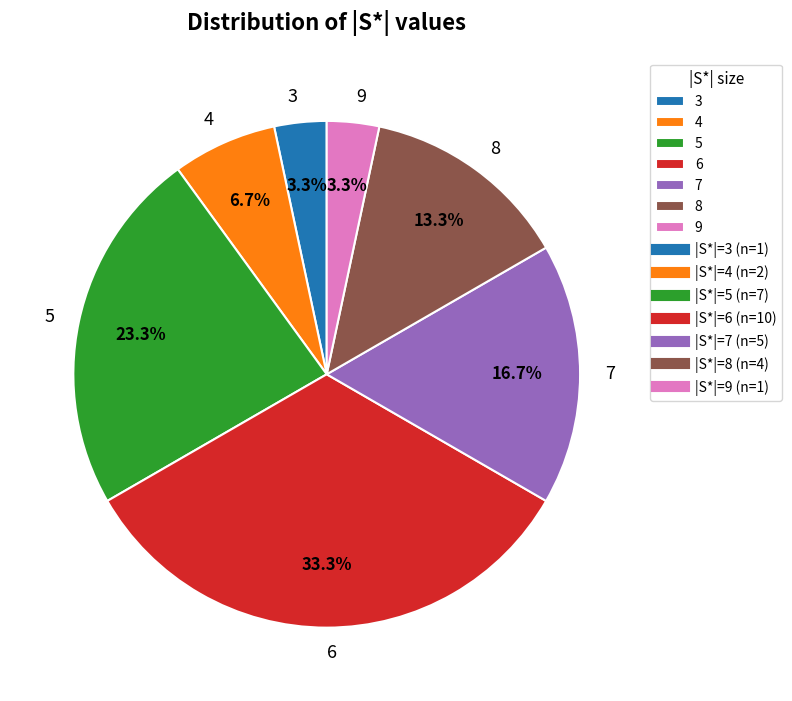

What percentage is the 3 slice, to the nearest percent?

3%